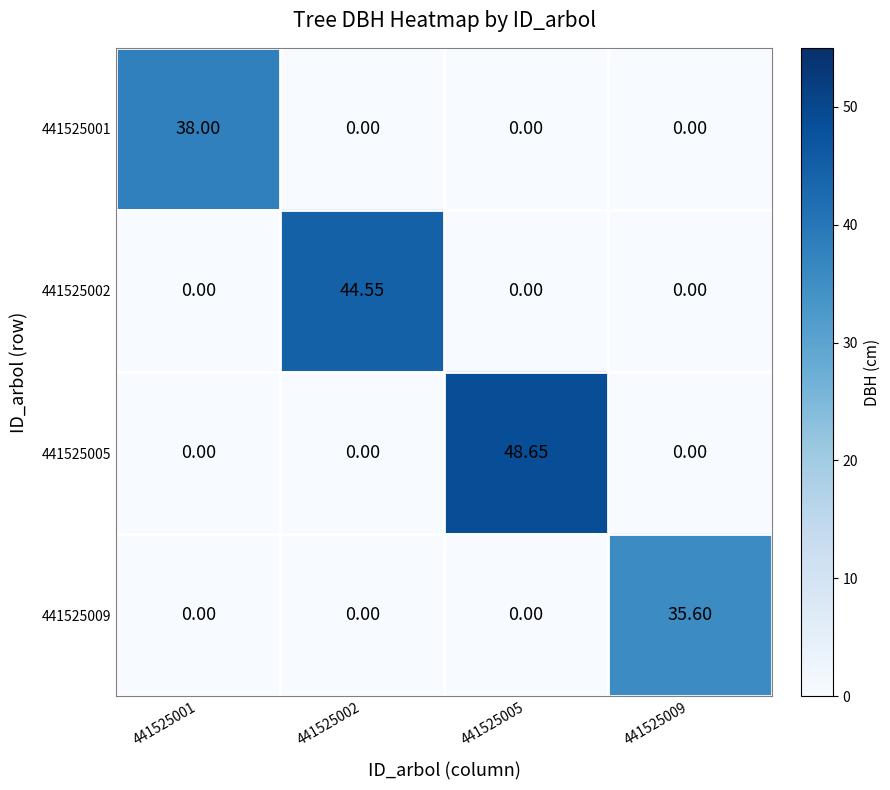

Which series has the widest spread of values?

441525005